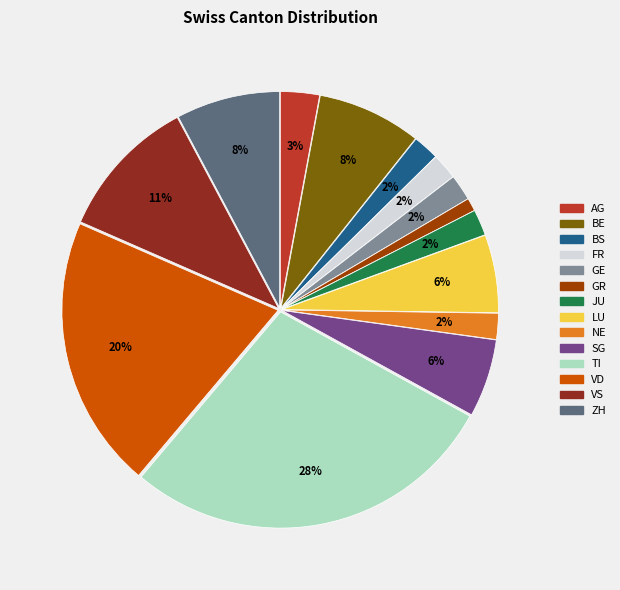

Combined, do BS and GE account for over 50%?

No